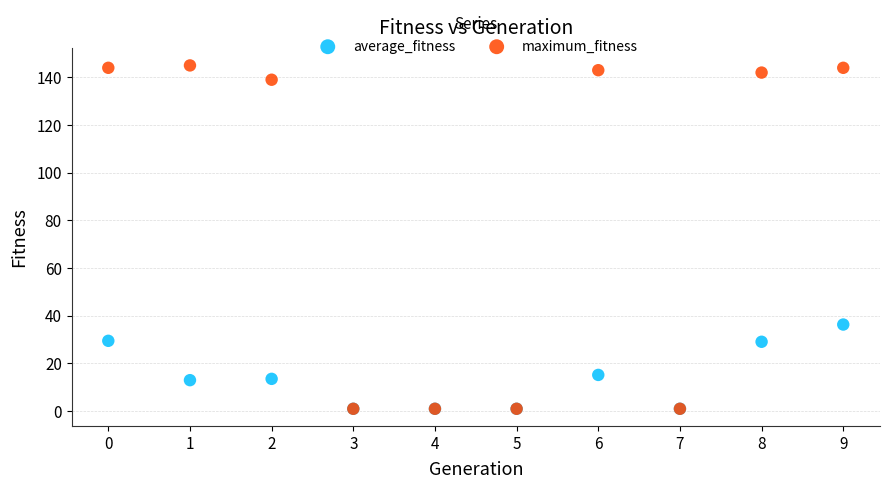

Across all series, what Y value is closest to 73?

36.3